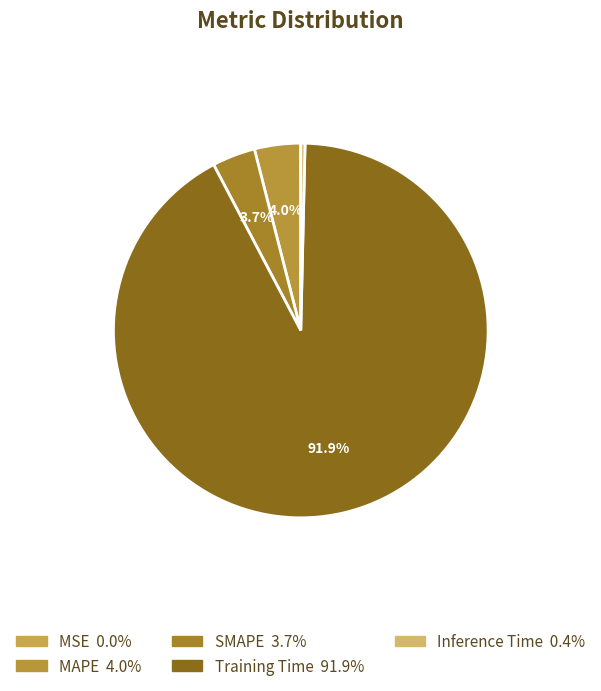

Which category accounts for the majority?

Training Time